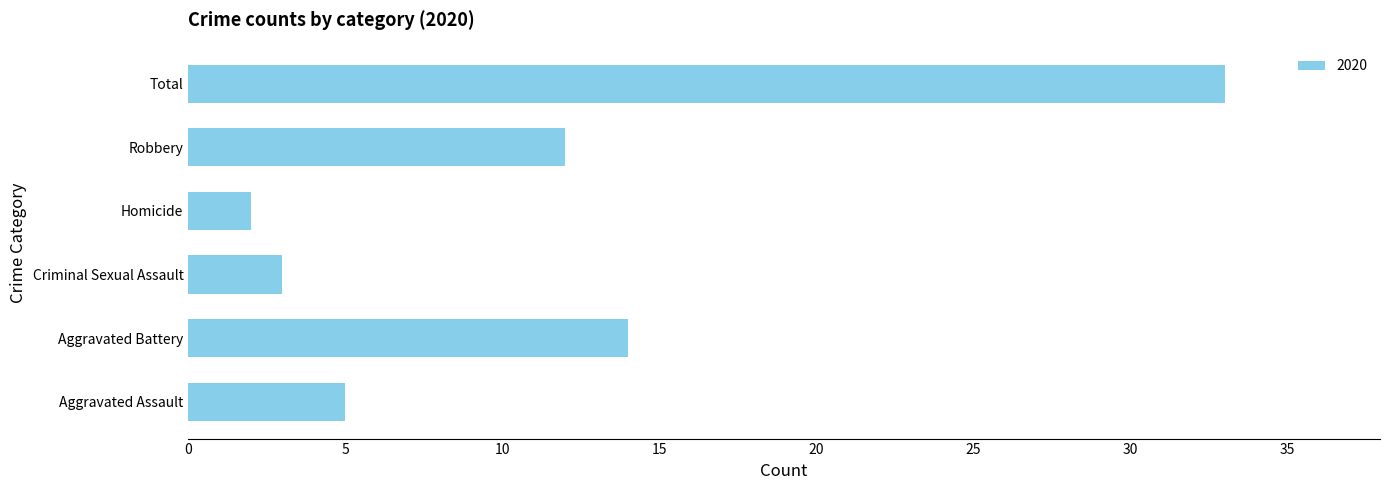

Which has a higher value, Homicide or Total?

Total